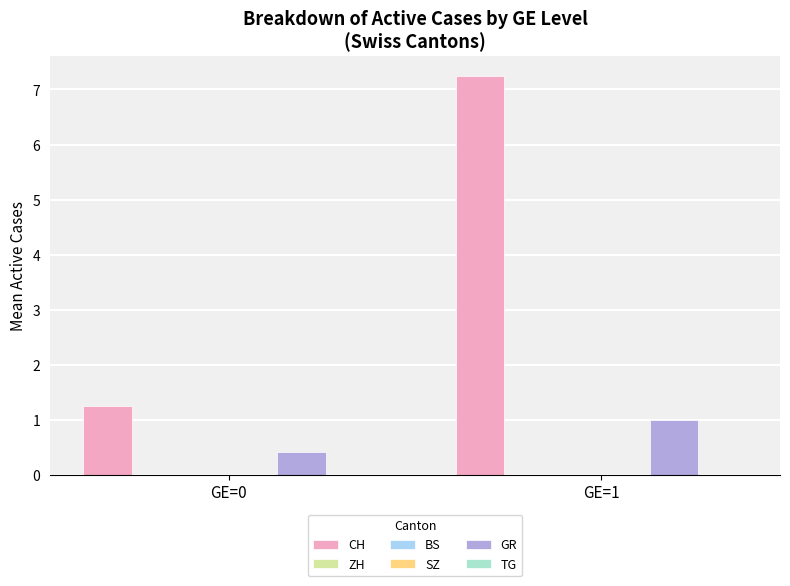

Reading left to right, transcribe all the data shown in this chart.

CH: 1.2	7.2
ZH: 0.0	0.0
BS: 0.0	0.0
SZ: 0.0	0.0
GR: 0.4	1.0
TG: 0.0	0.0